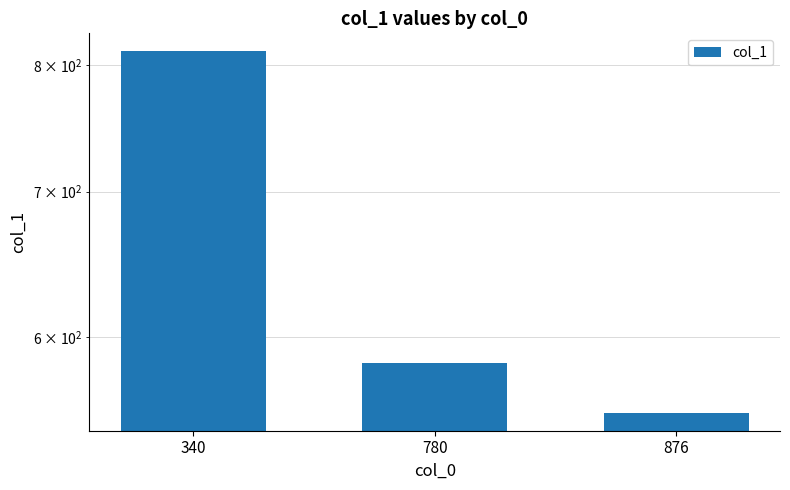

Reading left to right, extract all data points from this chart.

340=812	780=584	876=554